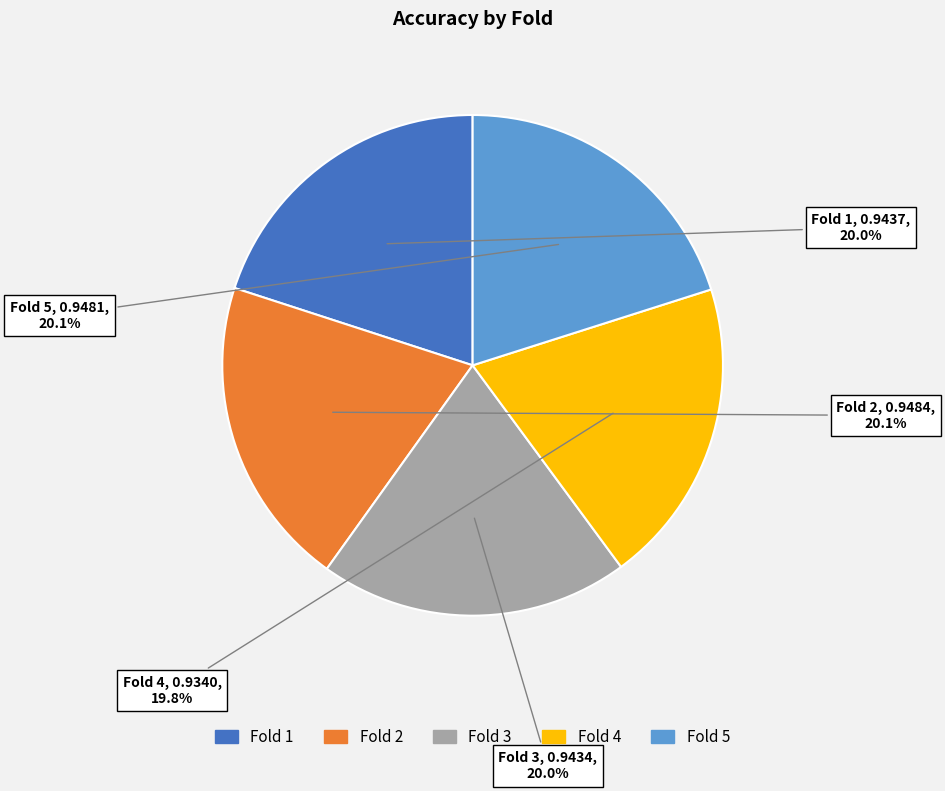

Is there any slice that represents more than half of the pie?

No